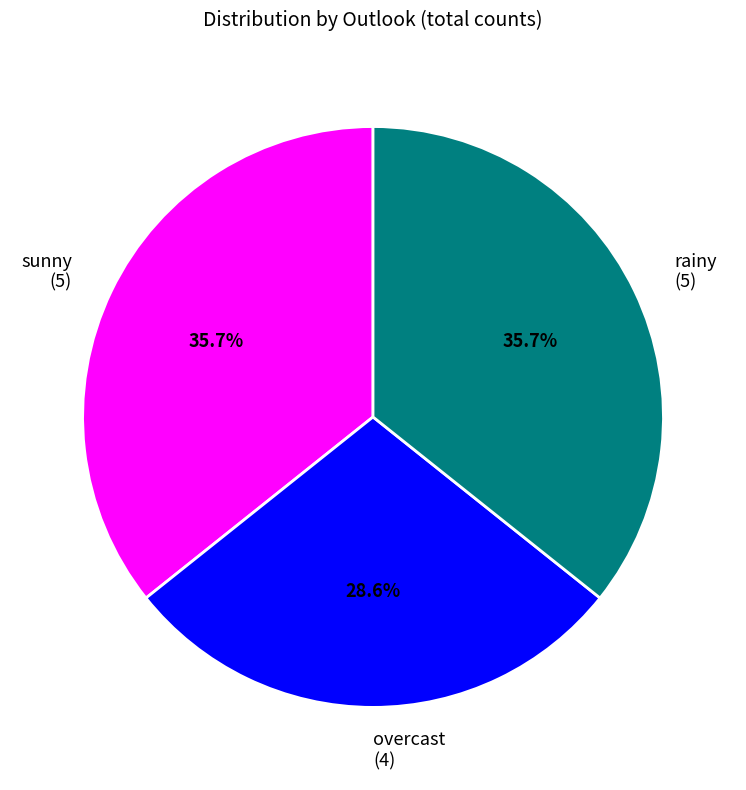

Does overcast represent more than half of the total?

No